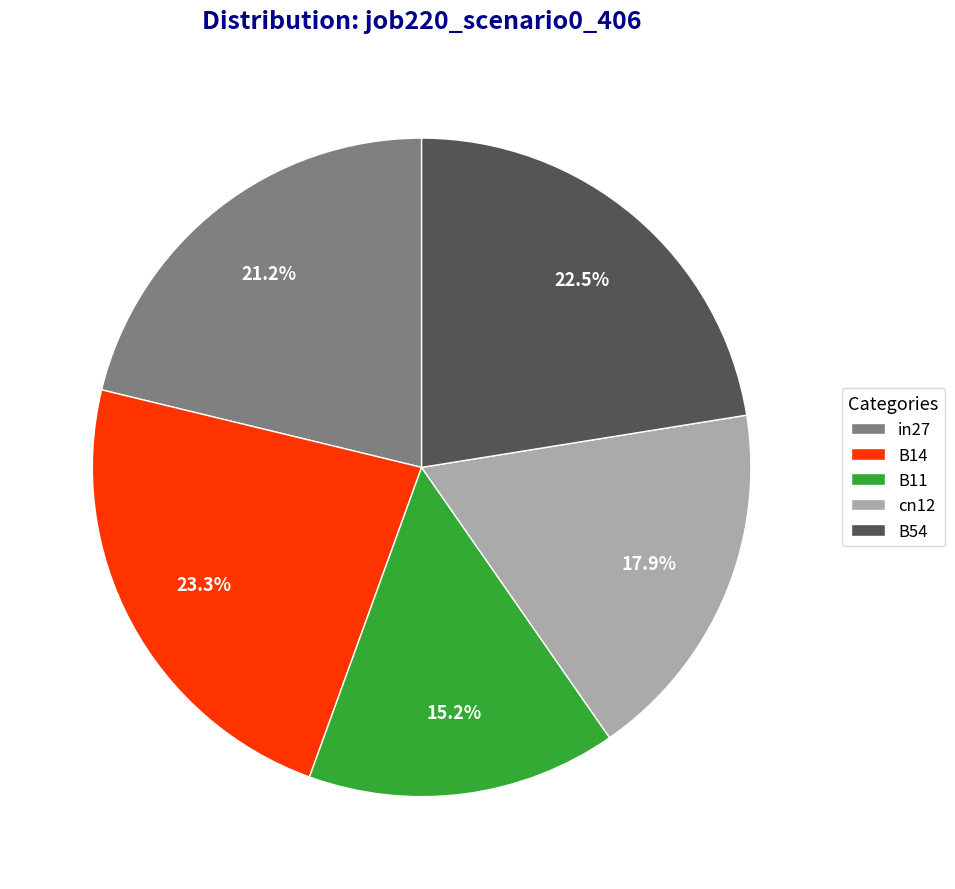

True or false: B14 accounts for 11% of the total.

False